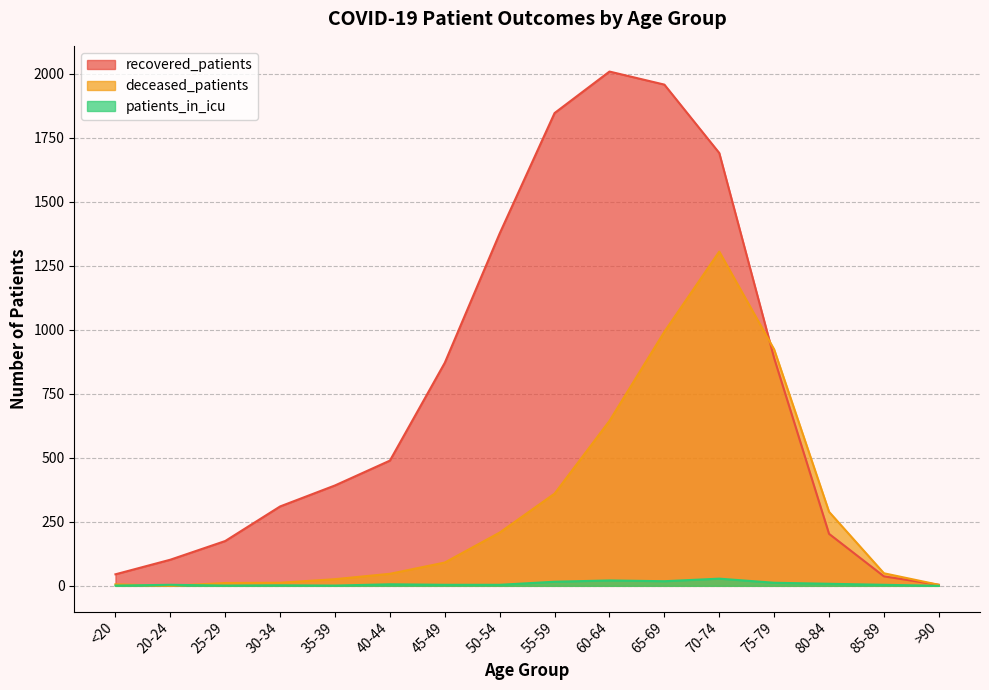

What is the total value across all series at 35-39?

419